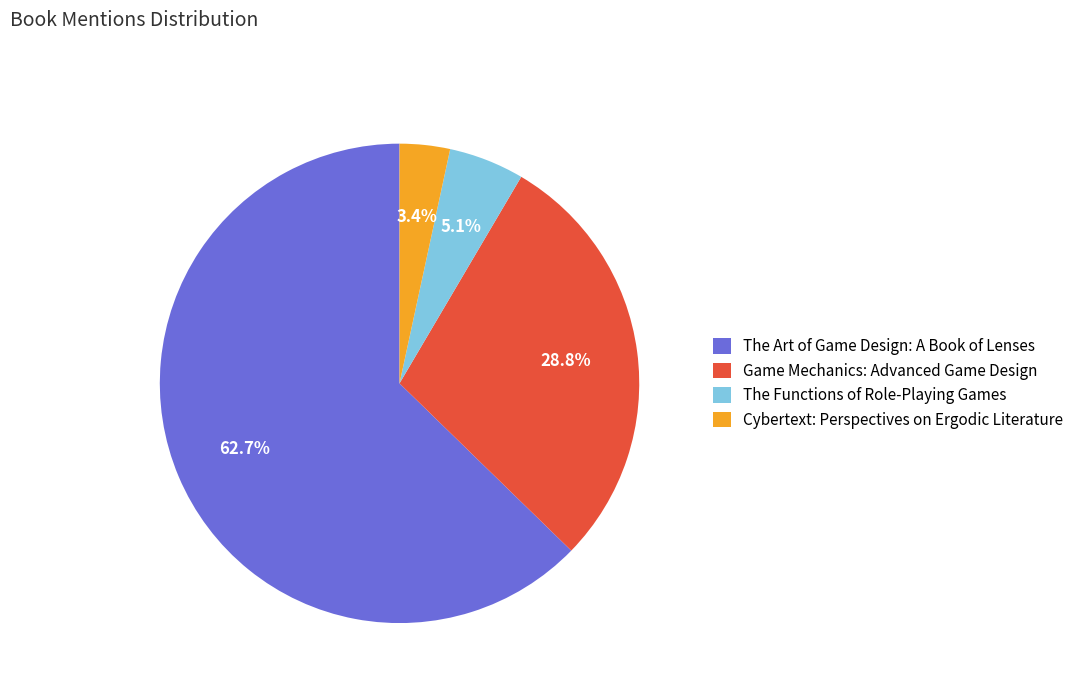

The Game Mechanics: Advanced Game Design slice represents 36% of the pie. True or false?

False